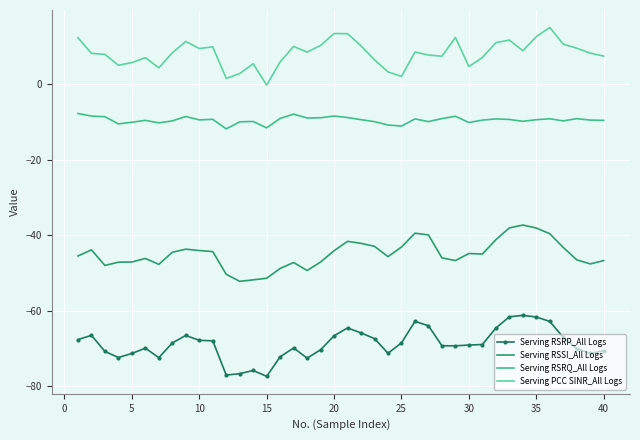

True or false: Serving PCC SINR_All Logs and Serving RSSI_All Logs cross at least once.

False